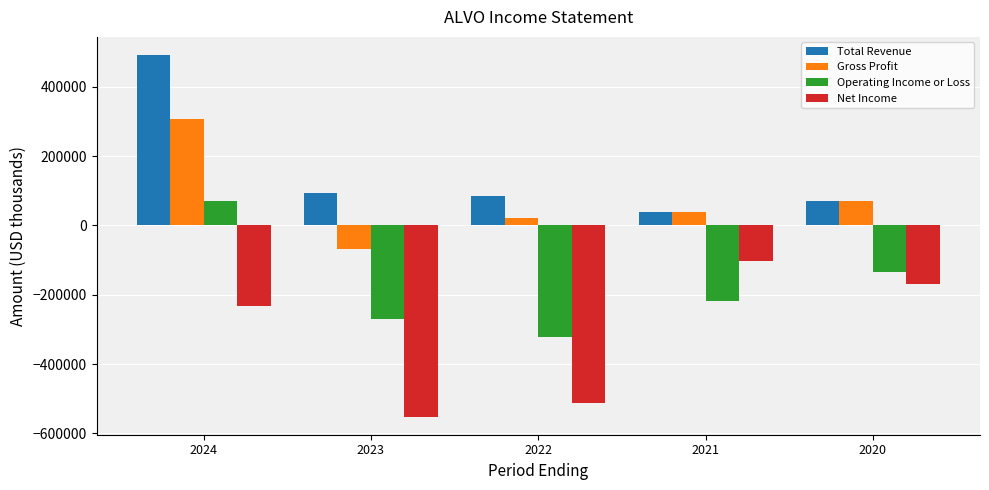

Reading left to right, extract all data points from this chart.

Total Revenue: 2024=492000	2023=93400	2022=85000	2021=39700	2020=69400
Gross Profit: 2024=306700	2023=-67500	2022=20900	2021=39700	2020=69400
Operating Income or Loss: 2024=70500	2023=-270500	2022=-322700	2021=-219000	2020=-135400
Net Income: 2024=-231900	2023=-551700	2022=-513600	2021=-101500	2020=-170000